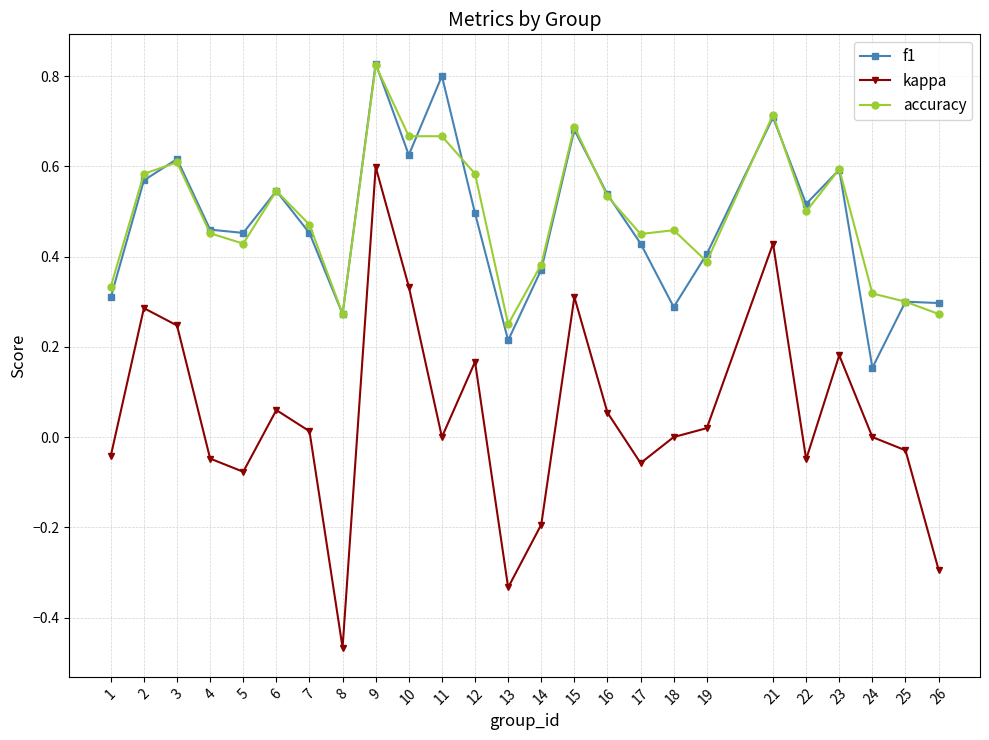

At which label does accuracy reach its minimum?

13